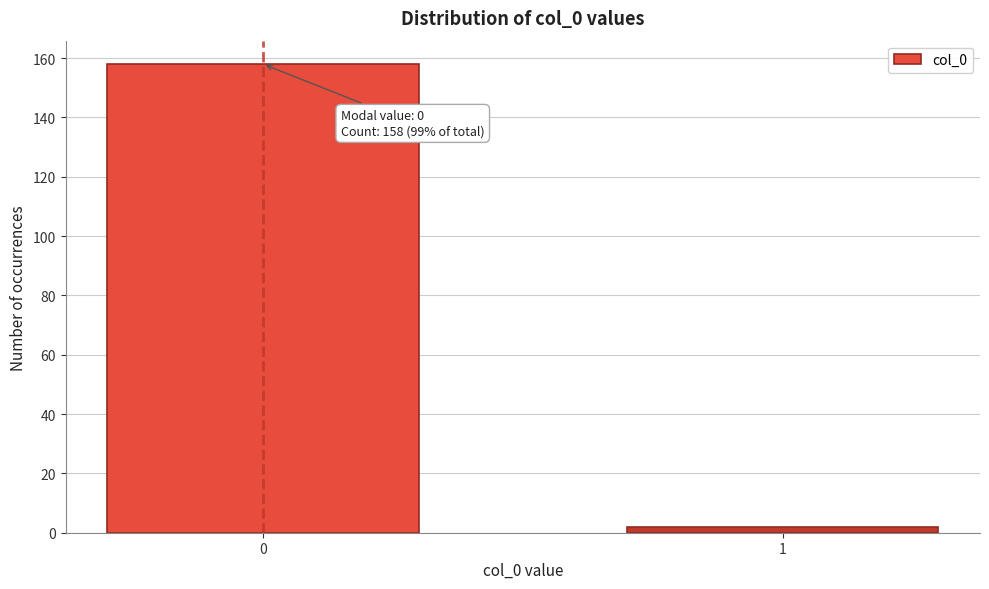

Reading right to left, transcribe all the data shown in this chart.

2	158